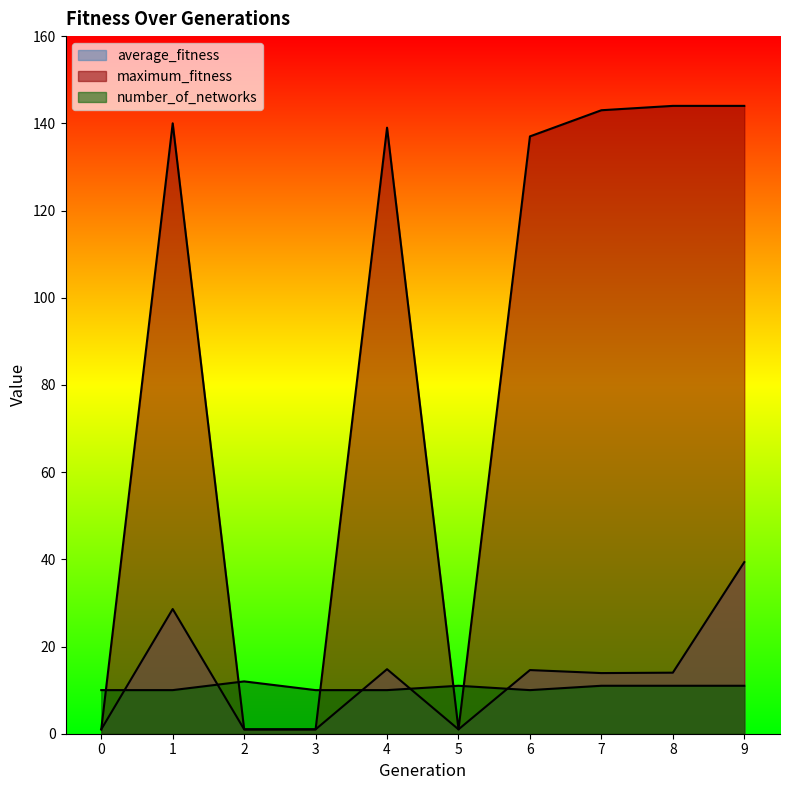

Which series ends up on top after the final intersection of number_of_networks and maximum_fitness?

maximum_fitness